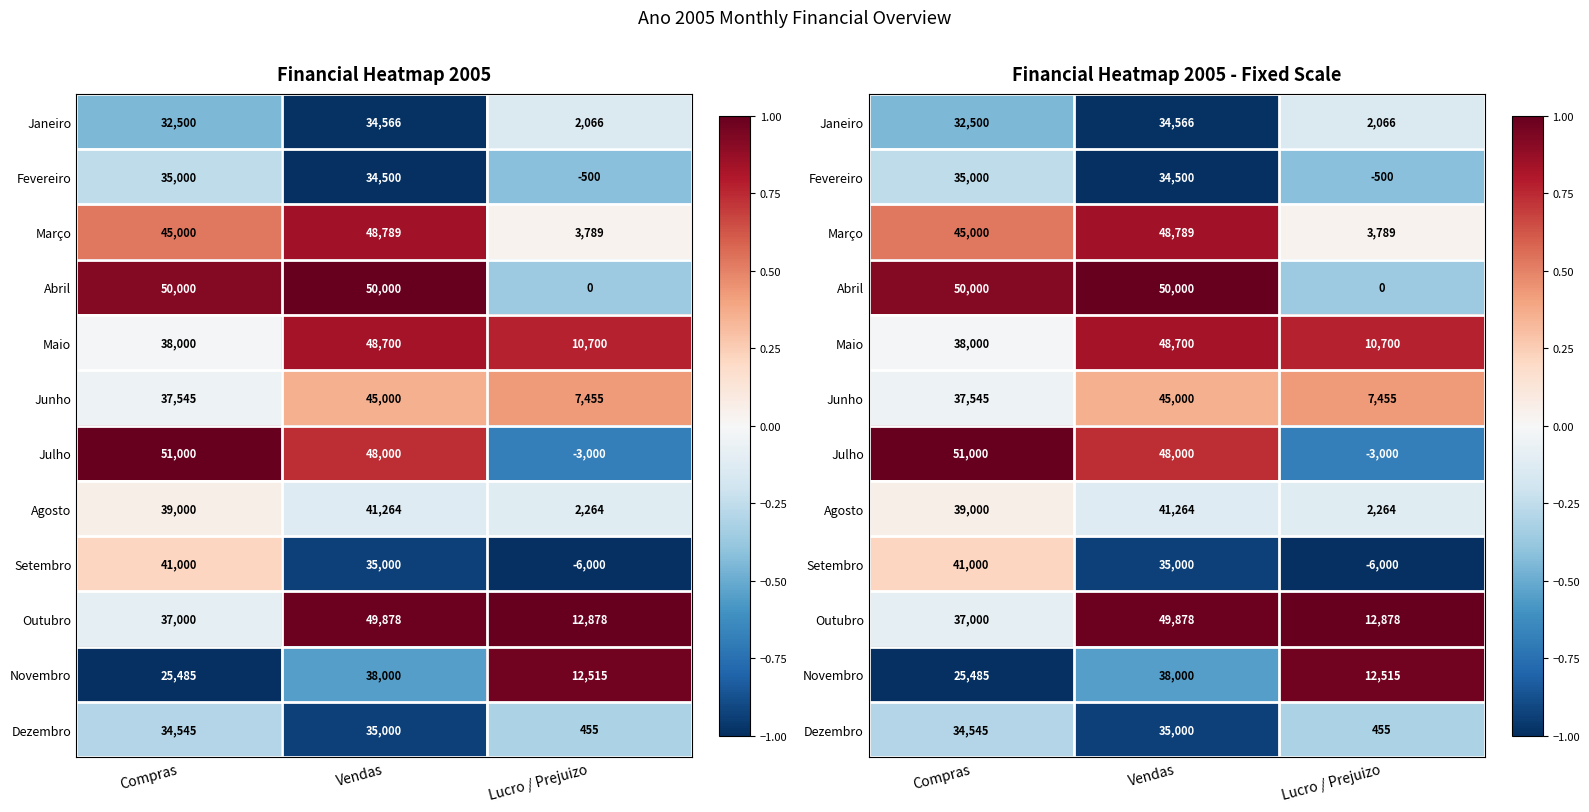

Is it true that Agosto equals -0.1 at Vendas?

False